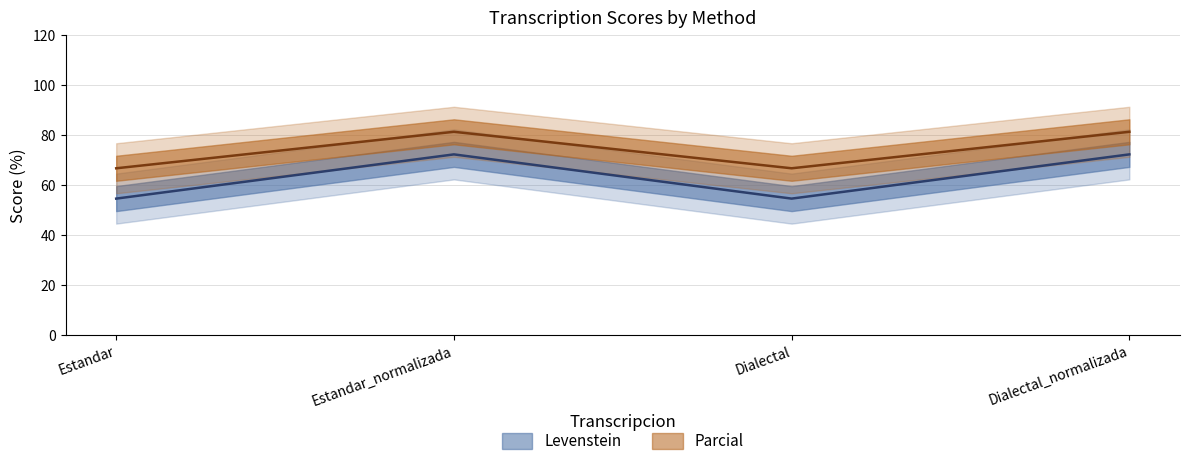

True or false: Parcial and Levenstein cross at least once.

False